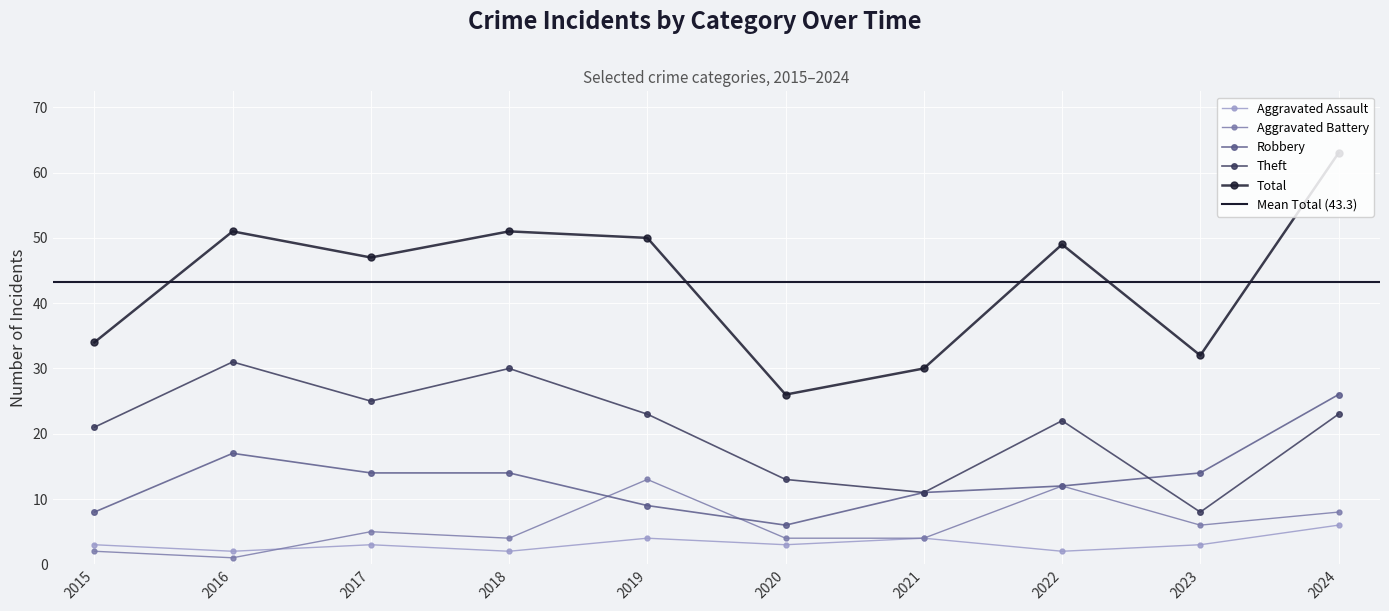

True or false: Aggravated Battery and Robbery intersect in this chart.

True